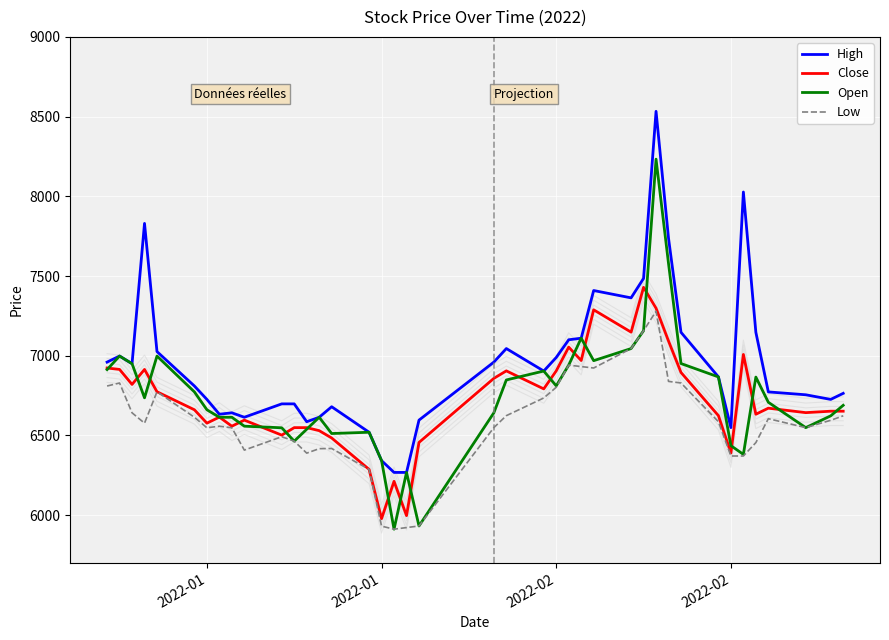

What is the smallest value displayed?

5912